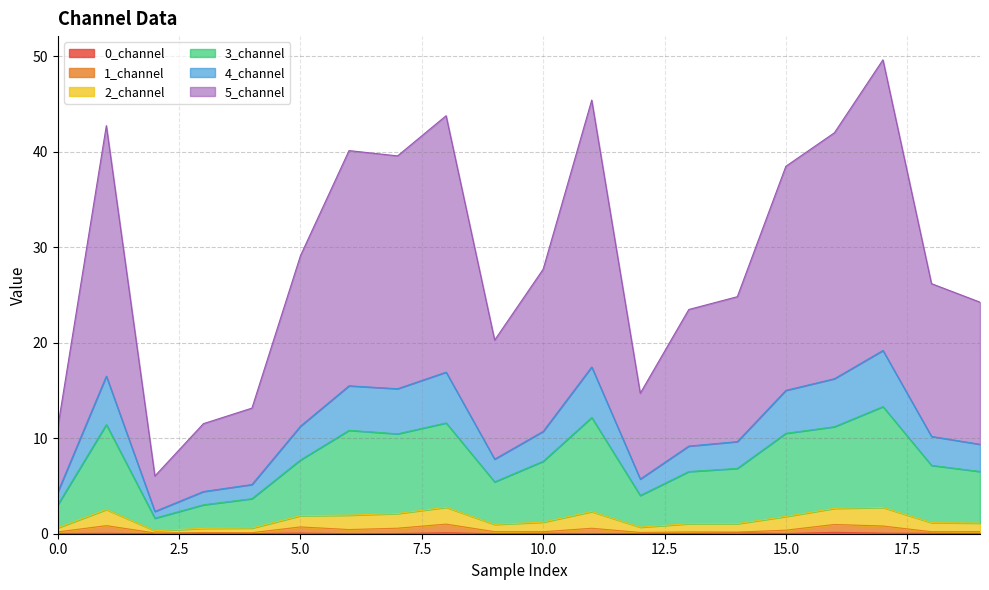

At how many categories does at least one series exceed 48?

1